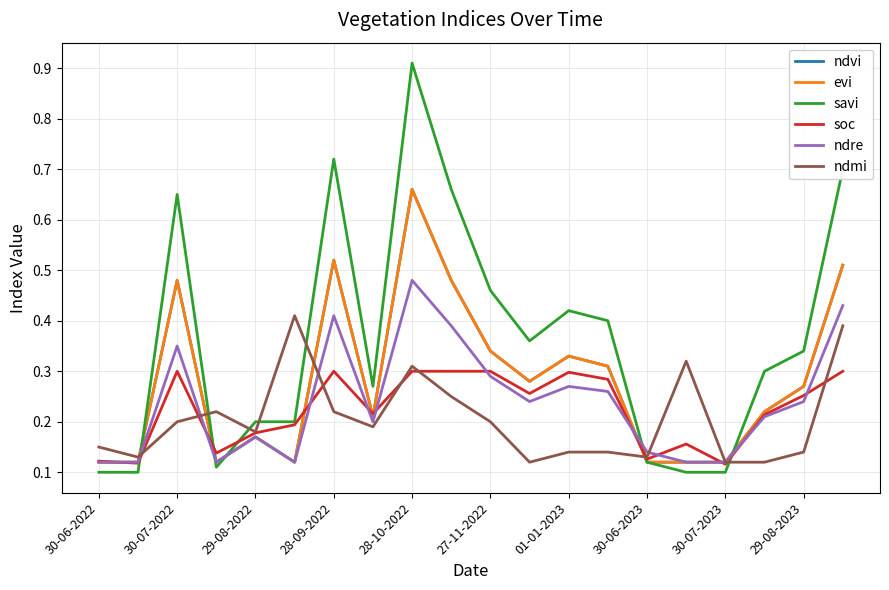

Which category has the lowest value across all series?

30-06-2022